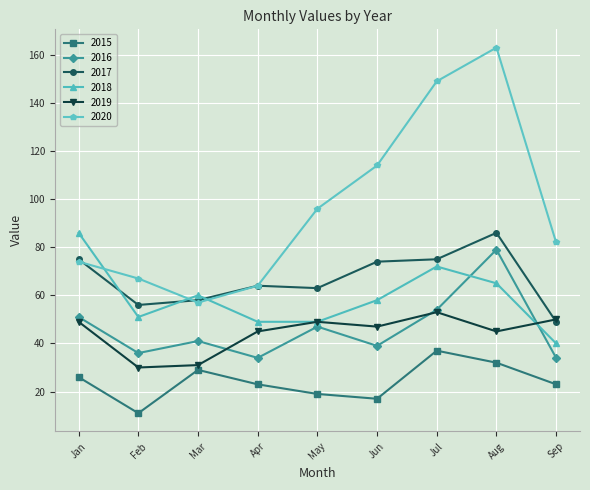

Between which two adjacent categories do 2017 and 2018 first intersect?

Jan and Feb